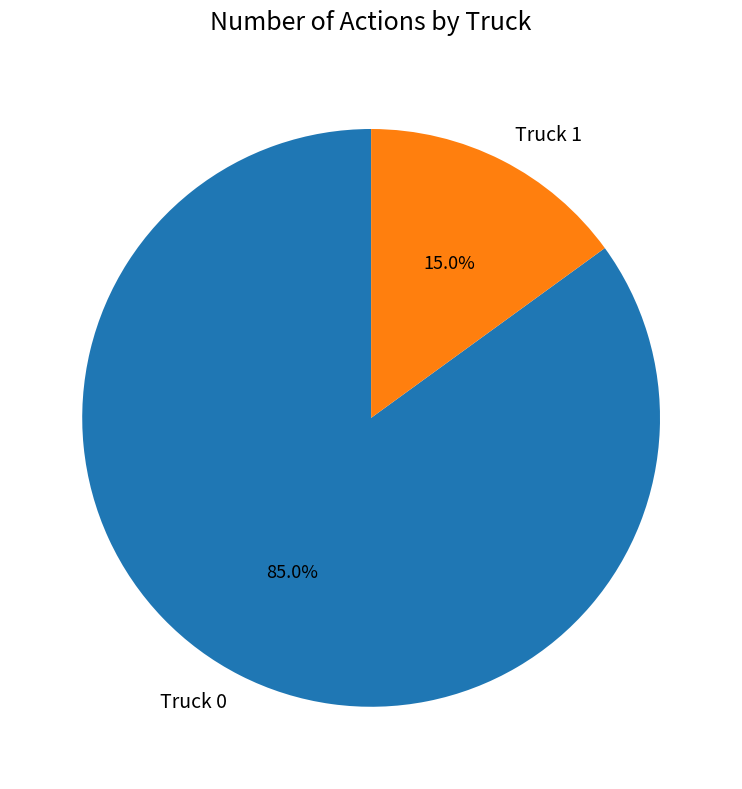

Count the number of slices in the pie.

2